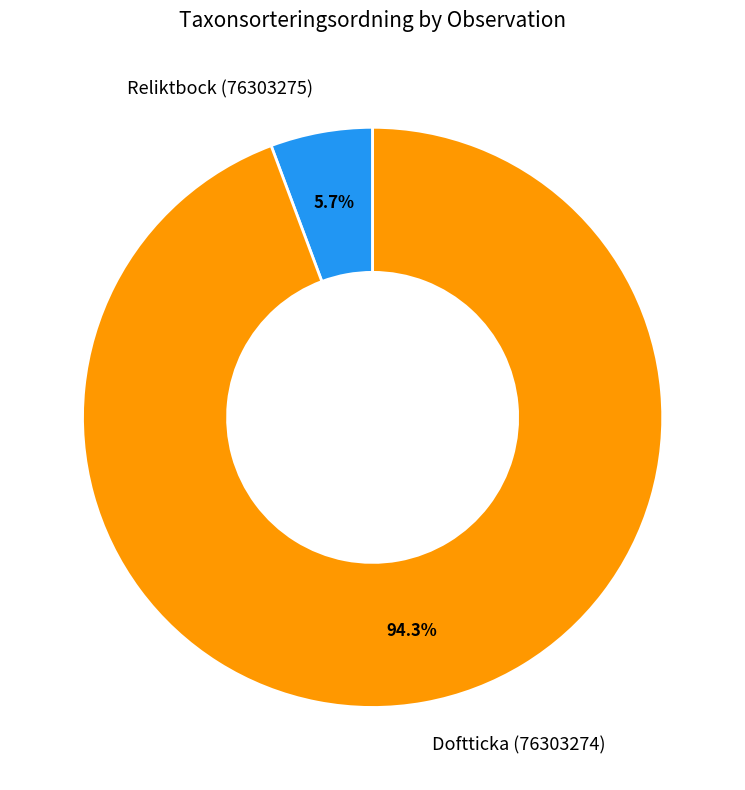

How many slices are in this pie chart?

2